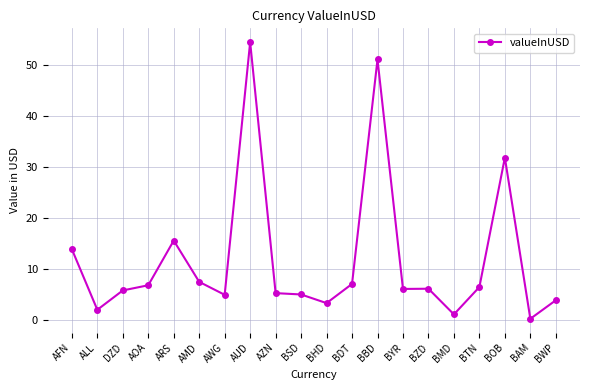

What is the value of the 8th point from the left?

54.5